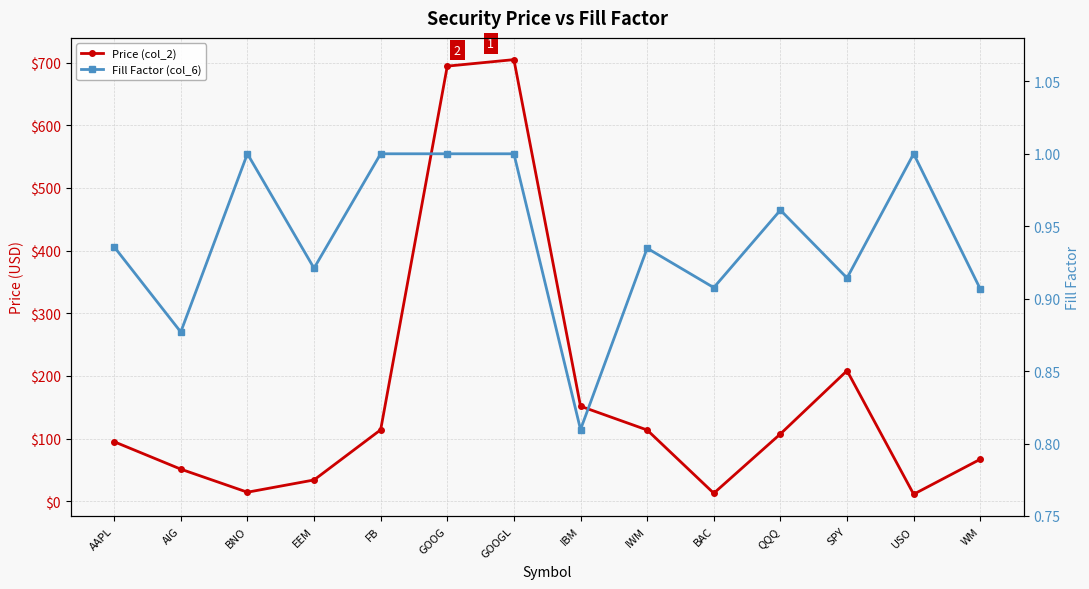

Where is the first local minimum for Price (col_2)?

BNO